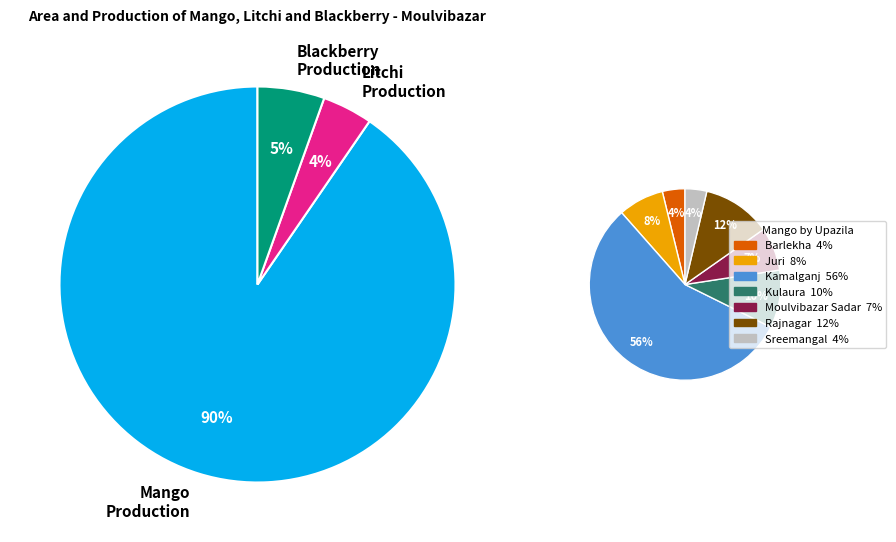

To the nearest percent, what is the average slice percentage?

14%